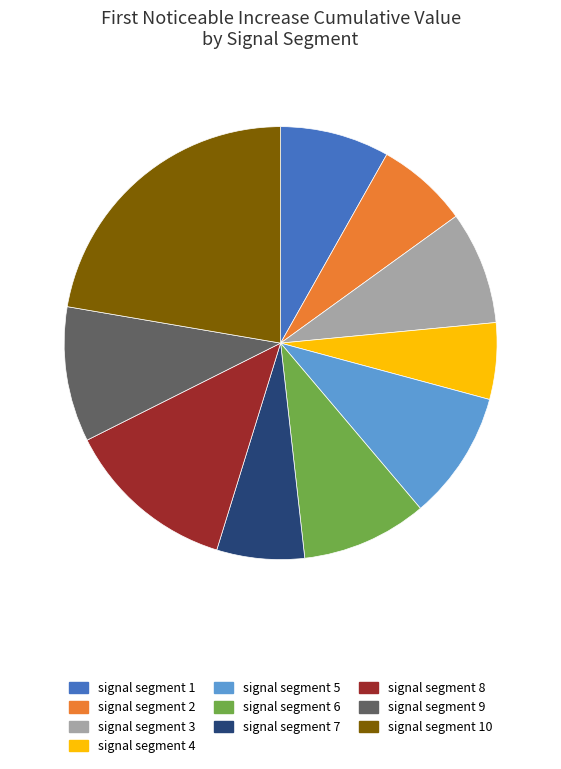

Is there a majority slice in this chart?

No